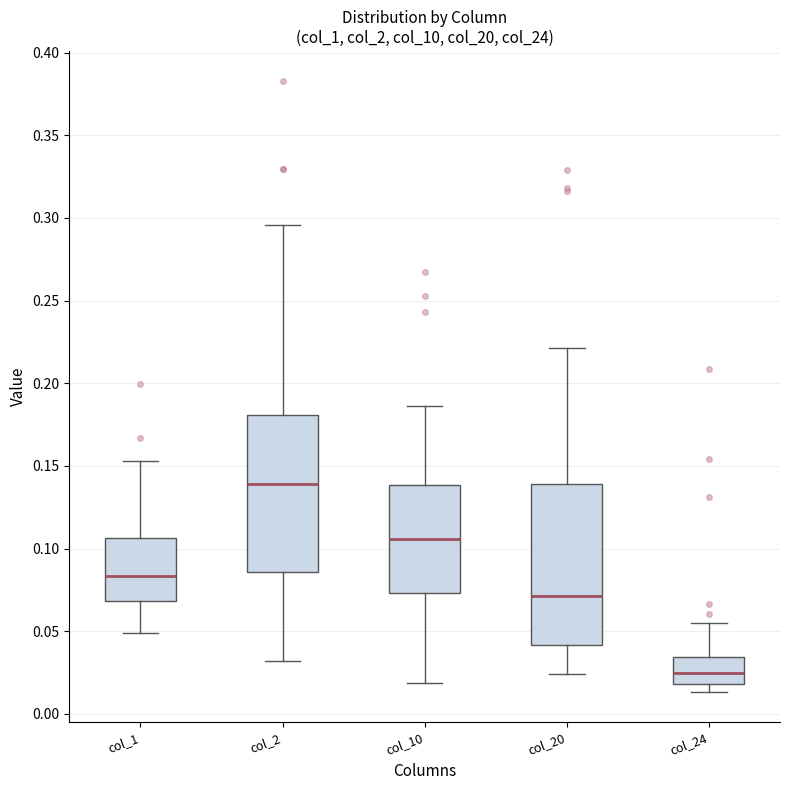

Which box has the lowest median line?

col_24